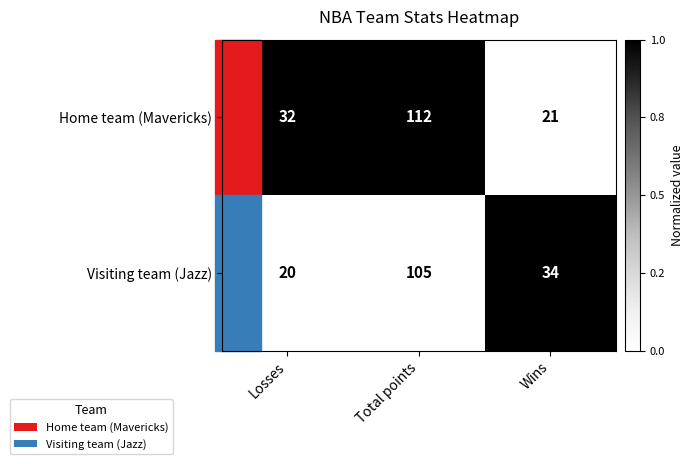

What is the difference between the highest and lowest values at Wins?

13